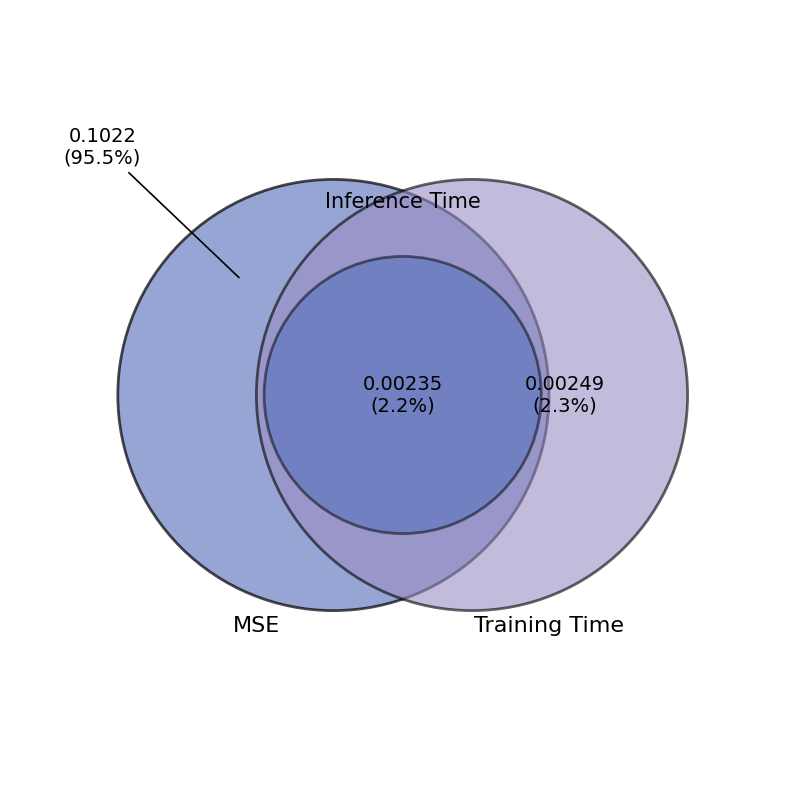

What percentage is the MSE slice, to the nearest percent?

95%